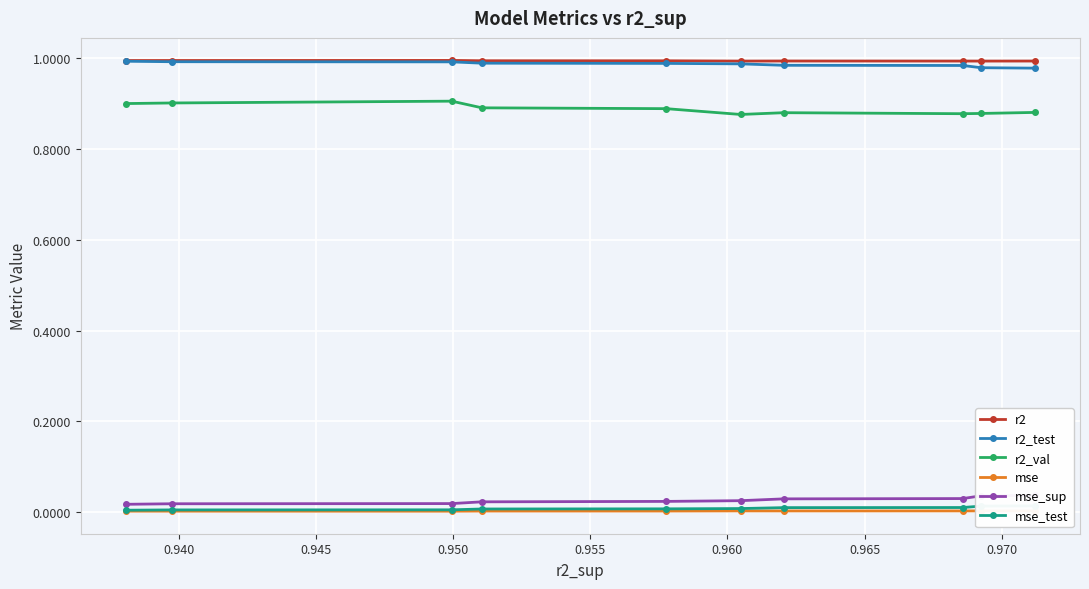

Reading left to right, list all the values displayed in this chart.

r2: 1.0	1.0	1.0	1.0	1.0	1.0	1.0	1.0	1.0	1.0
r2_test: 1.0	1.0	1.0	1.0	1.0	1.0	1.0	1.0	1.0	1.0
r2_val: 0.9	0.9	0.9	0.9	0.9	0.9	0.9	0.9	0.9	0.9
mse: 0.0	0.0	0.0	0.0	0.0	0.0	0.0	0.0	0.0	0.0
mse_sup: 0.0	0.0	0.0	0.0	0.0	0.0	0.0	0.0	0.0	0.0
mse_test: 0.0	0.0	0.0	0.0	0.0	0.0	0.0	0.0	0.0	0.0